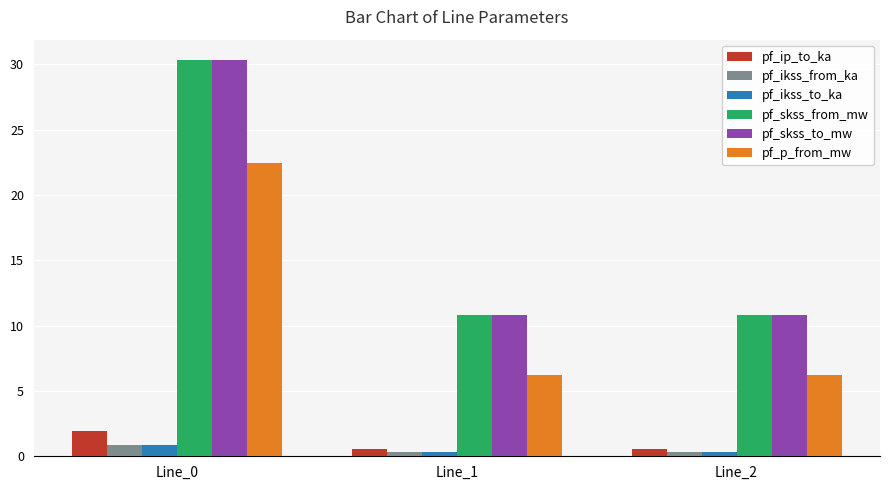

Read the pf_ikss_from_ka value at Line_2.

0.3